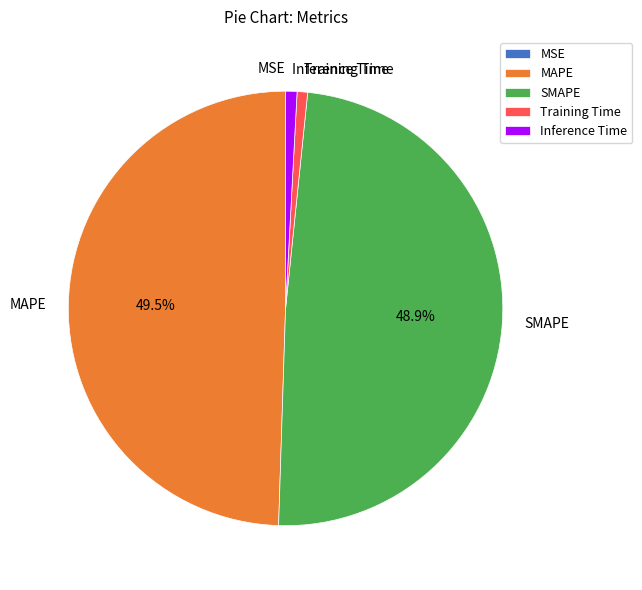

Is there a majority slice in this chart?

No